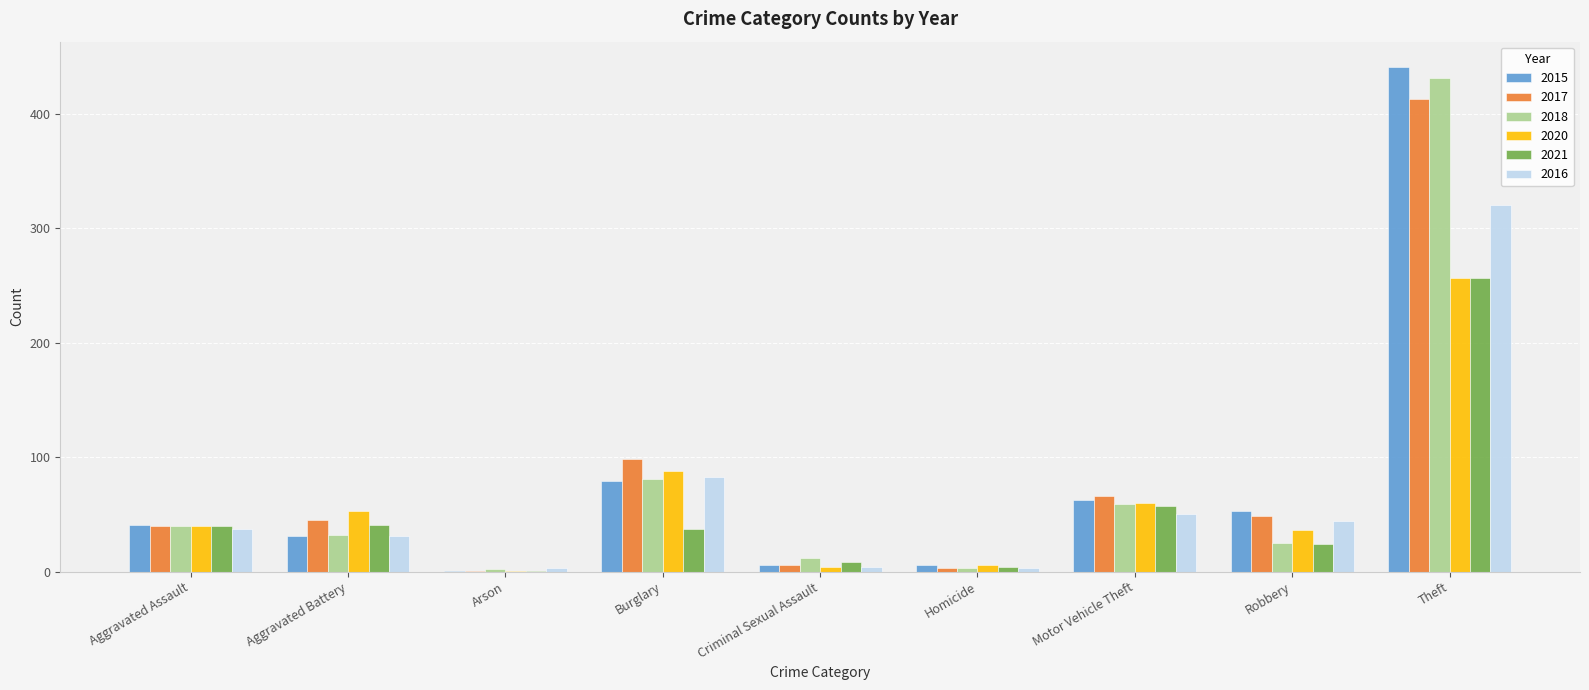

What is the greatest value displayed?

441